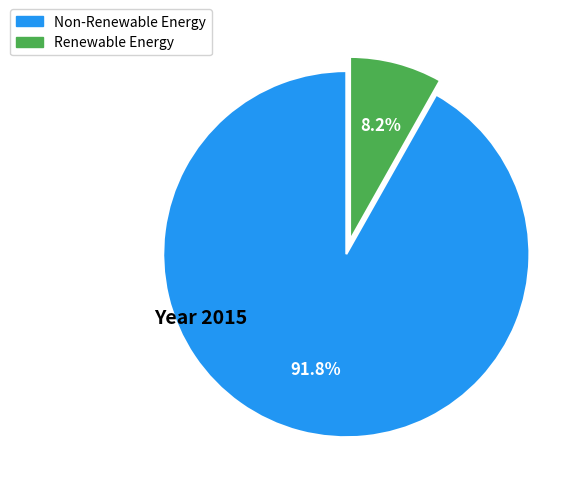

Does any single category account for the majority?

Yes